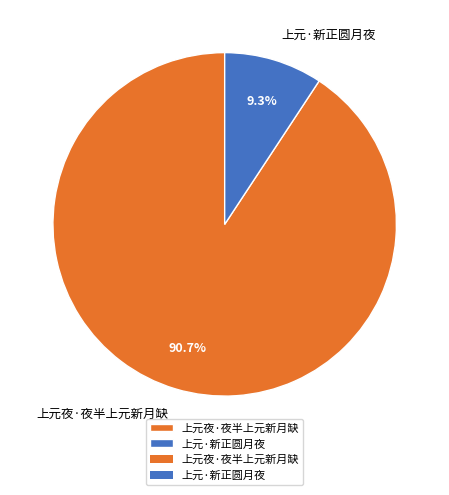

How many slices are in this pie chart?

2